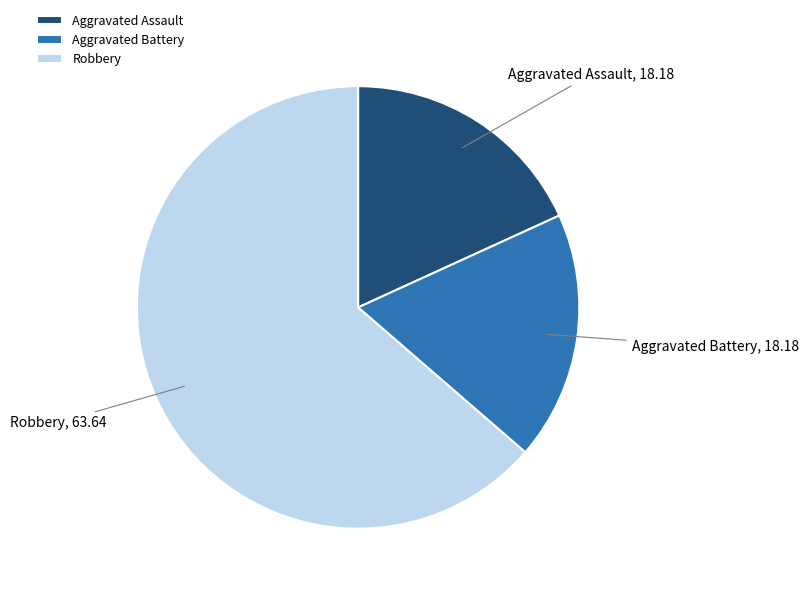

Do Aggravated Assault and Aggravated Battery together represent more than half of the pie?

No